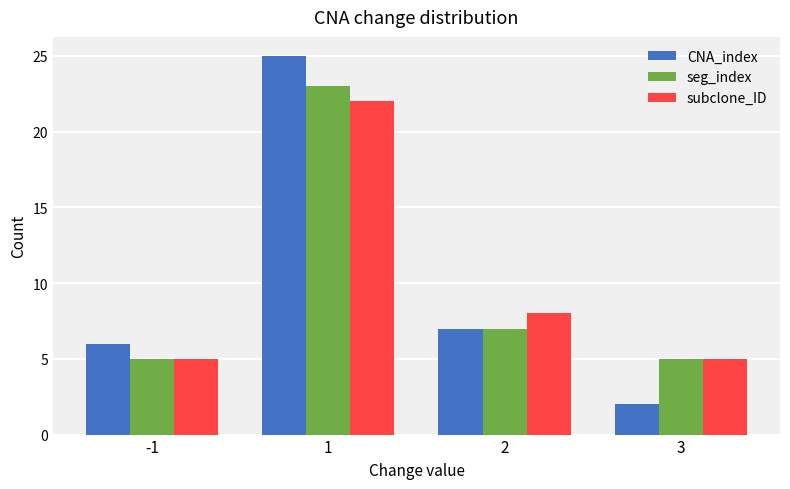

How many bars are there in total?

12